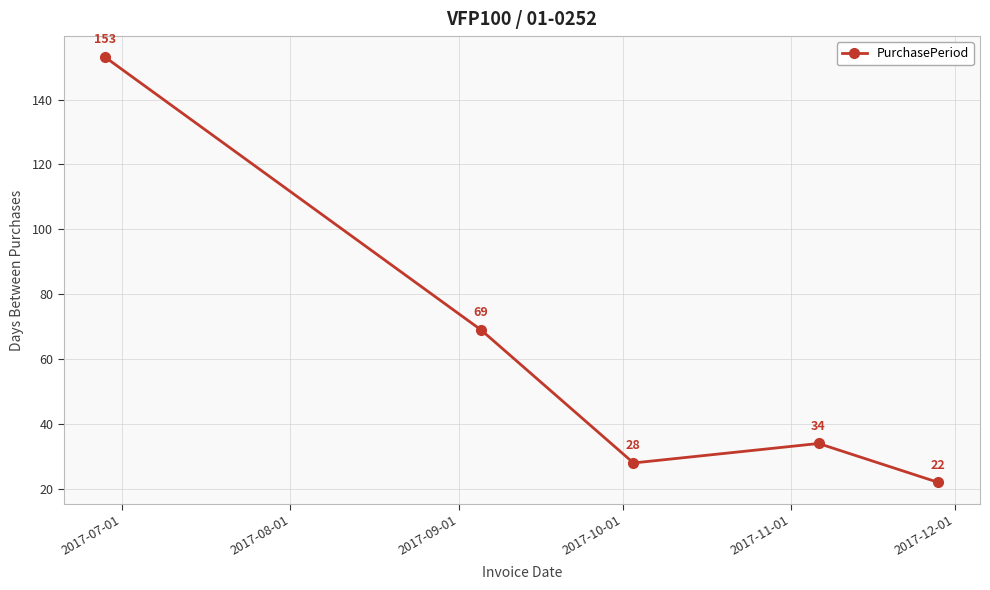

How many interior local valleys (lower than both neighbors) does the data have?

1